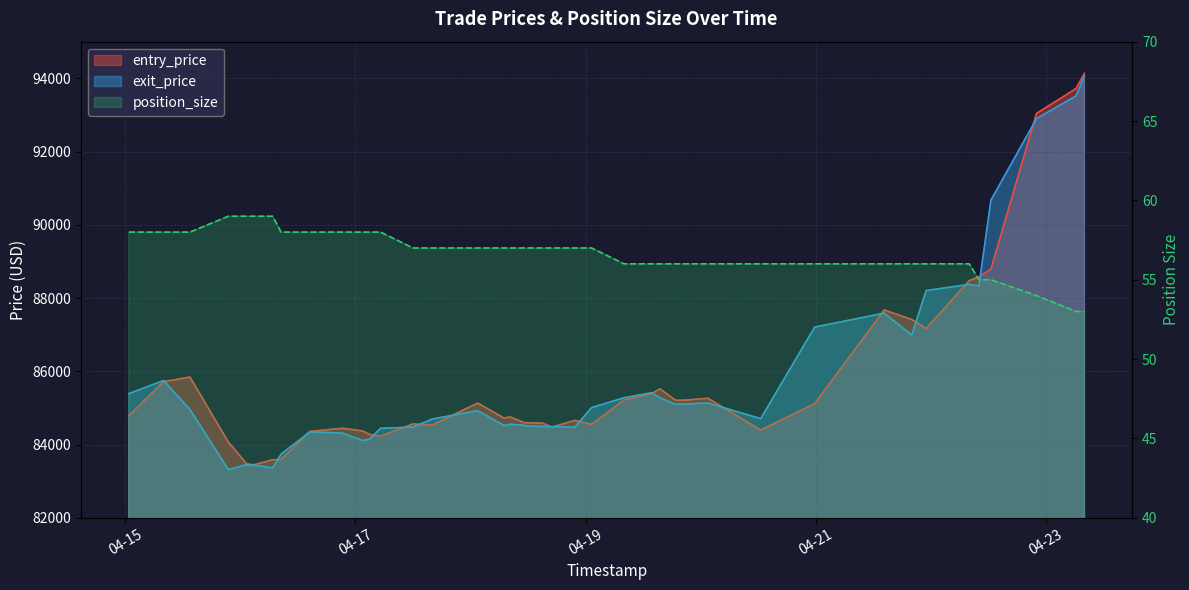

The position_size series shows 70.6 at 2025-04-23 06:15:00. True or false?

False